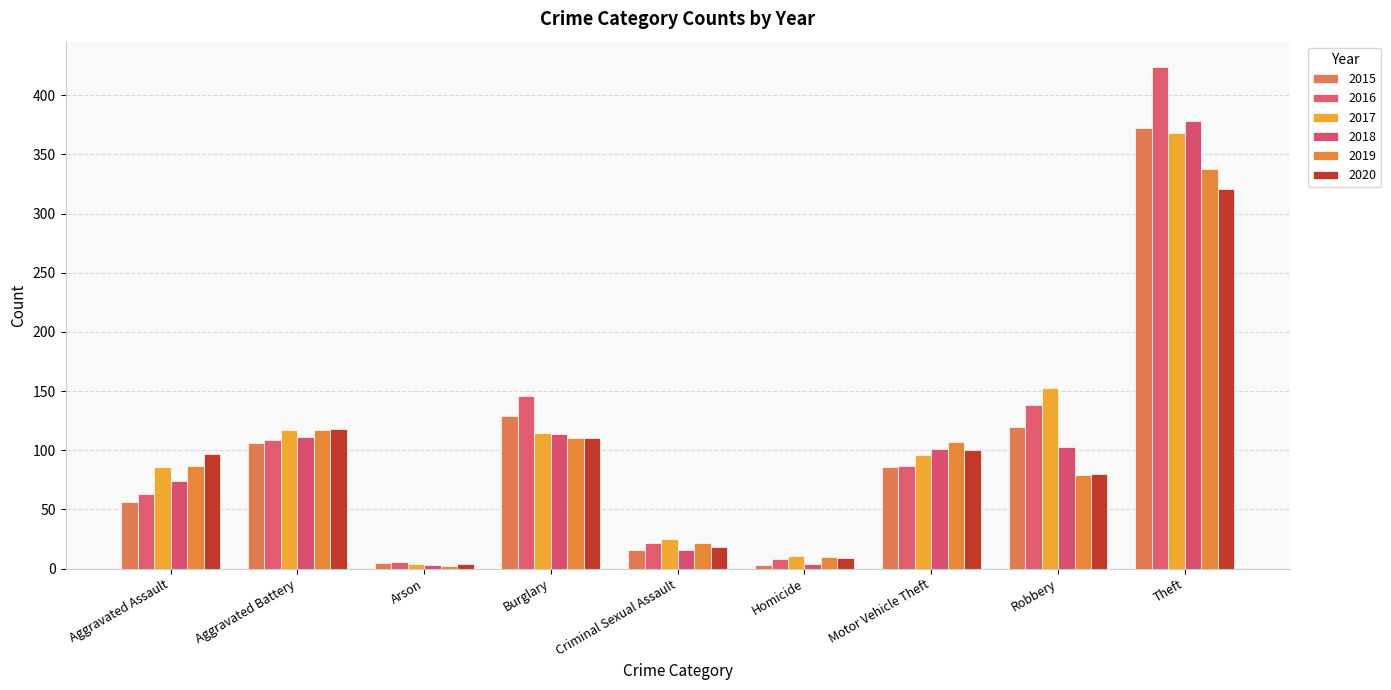

How many bars are there in each group?

6